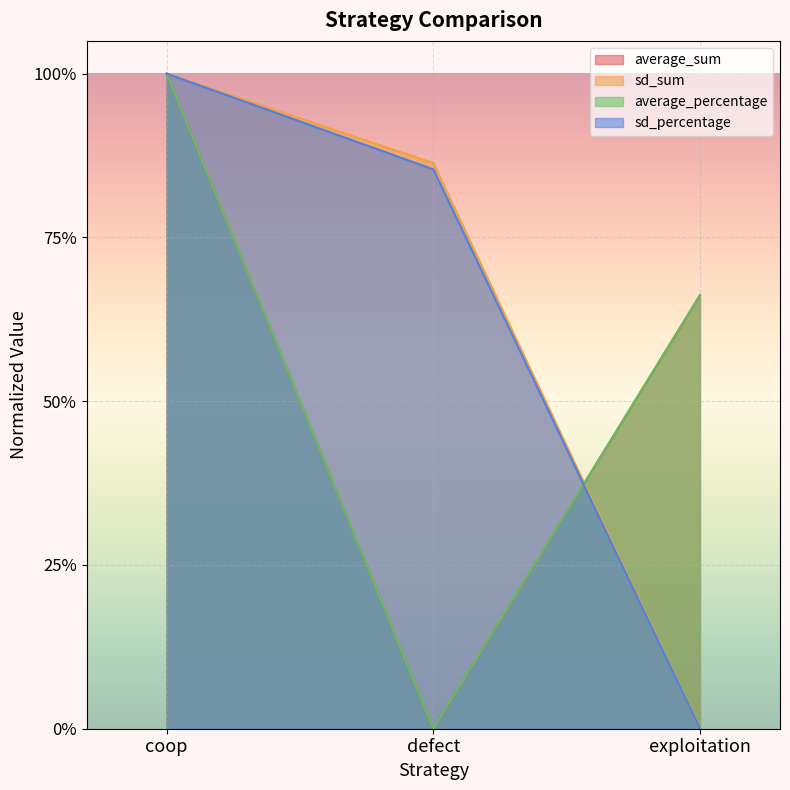

What is the value of the average_percentage point at the 1st from the left?

1.0